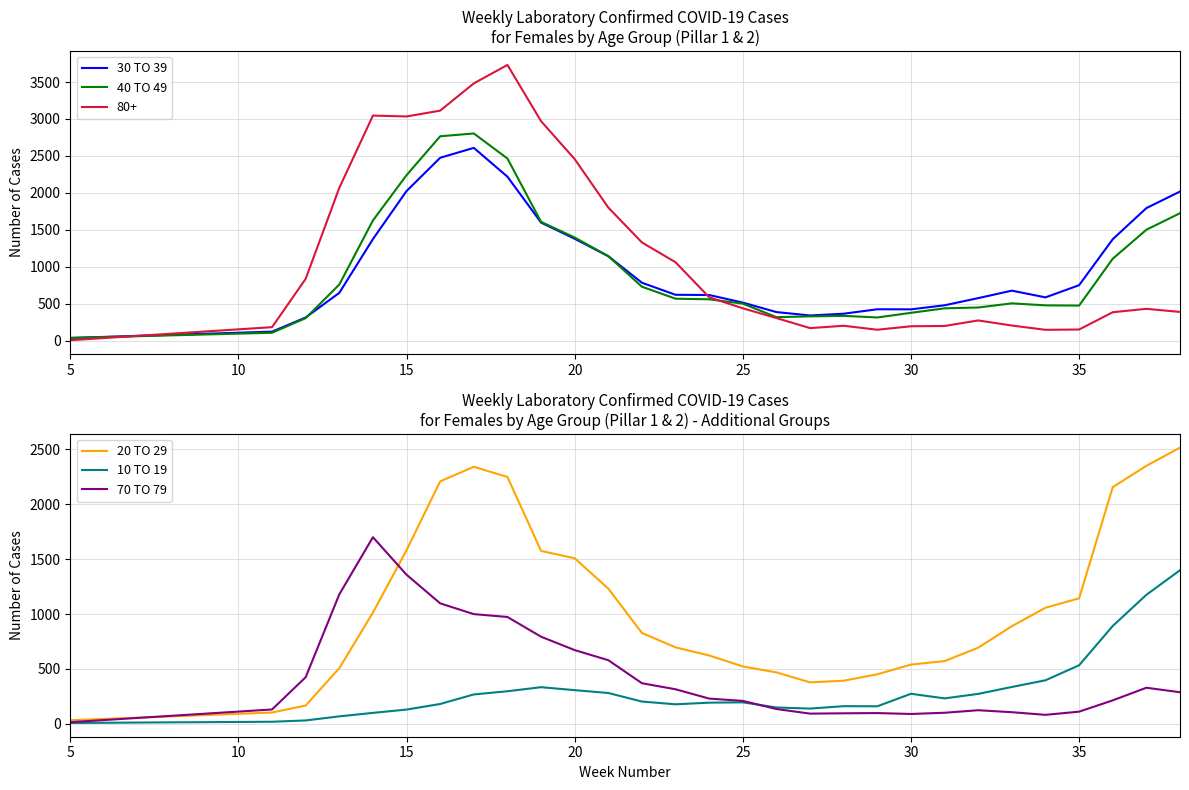

What is the value of the 10 TO 19 point at the 18th from the left?

138